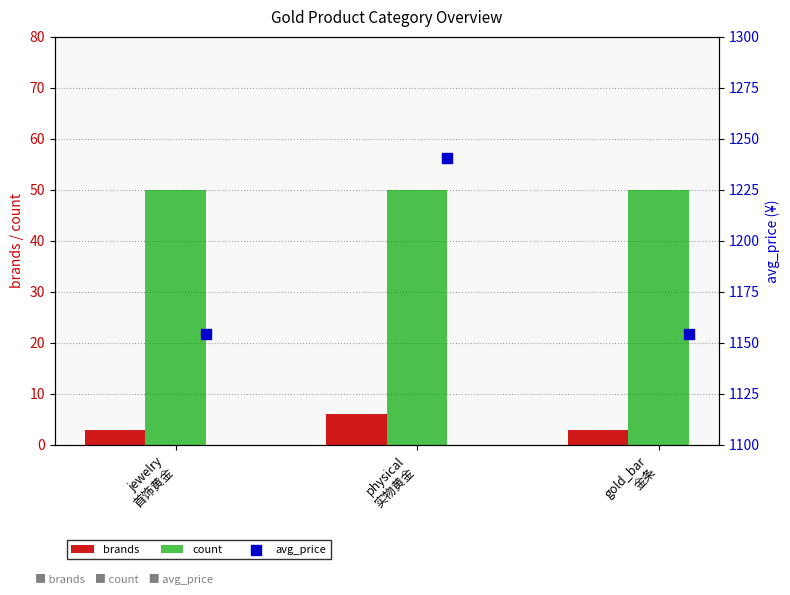

Which series has the largest total across all categories?

avg_price